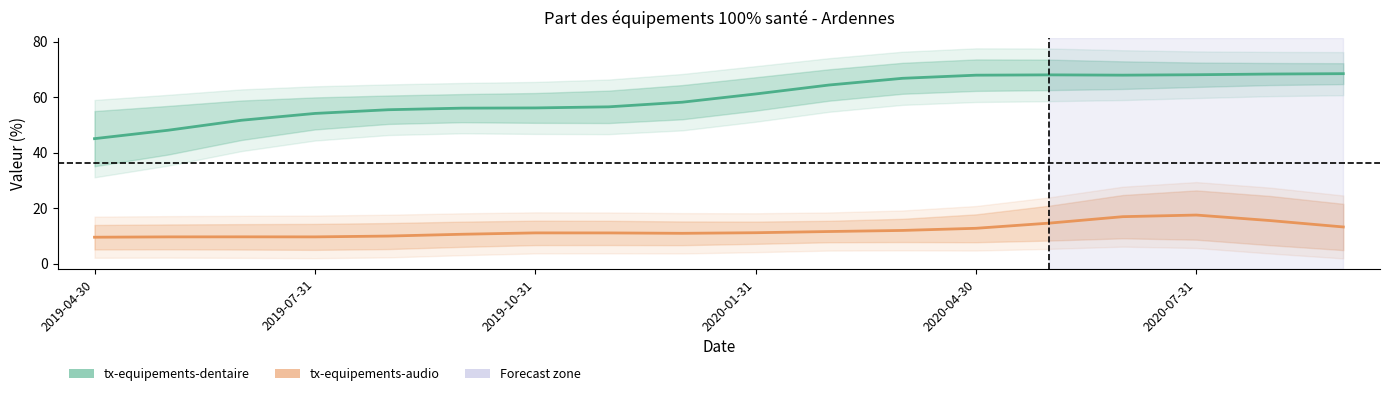

How many interior local valleys does the tx-equipements-dentaire series have?

1